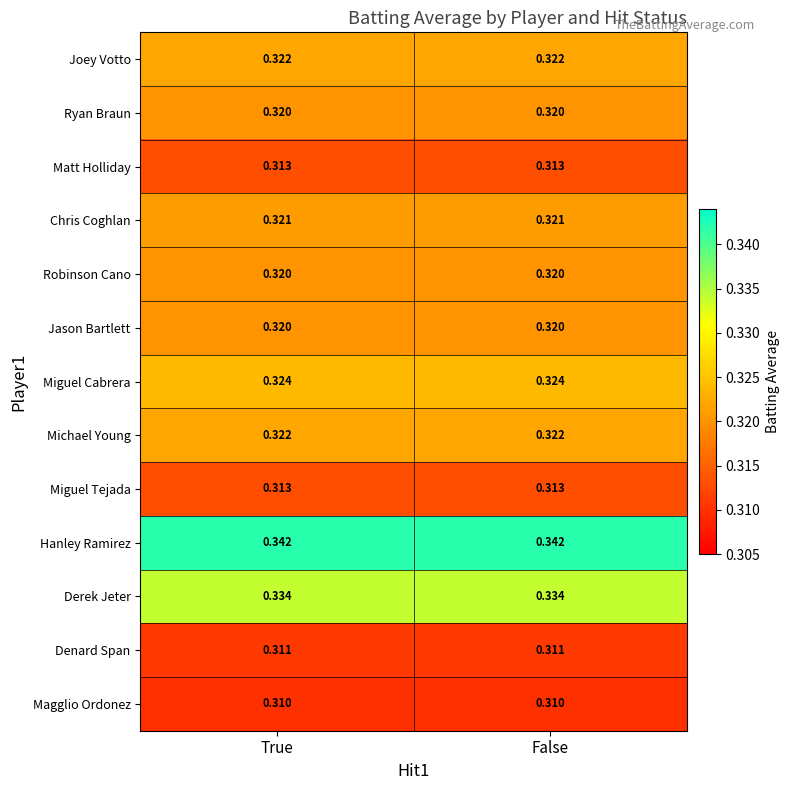

Which series has the largest total across all categories?

Hanley Ramirez